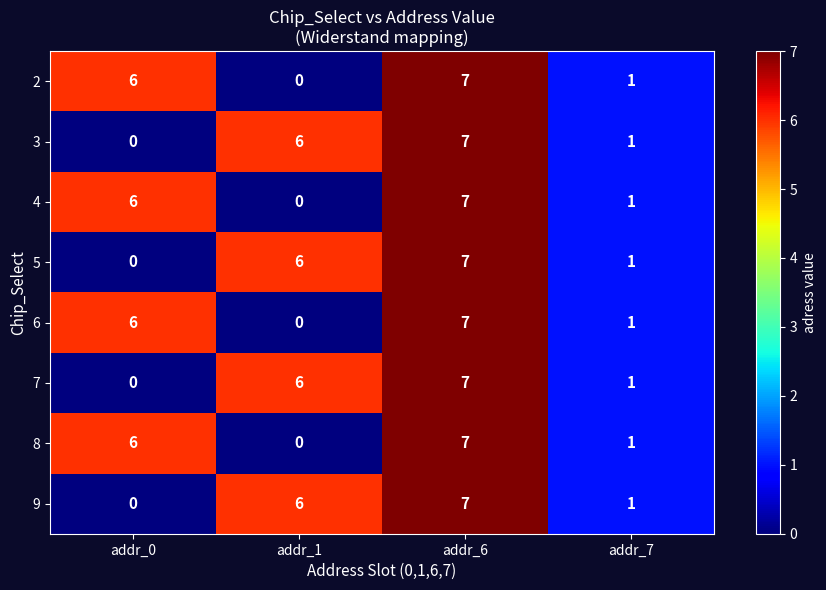

What is the average value of the 4 series?

4